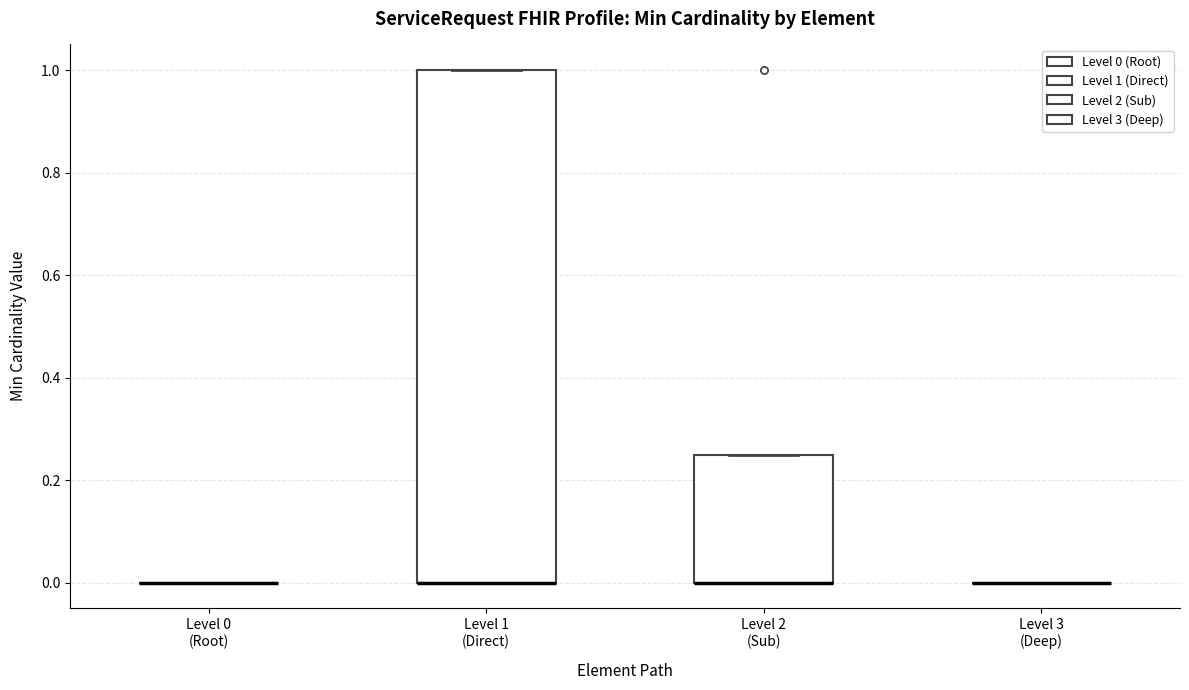

Reading left to right, read every box against the y-axis: the position of its median line, the range the box covers, and the ends of its whiskers. The values are not printed on the chart, so give them approximately, as read against the axis.

Level 0 (Root): box collapsed to a line at 0.00, whiskers 0.00 to 0.00
Level 1 (Direct): median 0.00 (drawn on the box's lower edge), box 0.00 to 1.00, whiskers 0.00 to 1.00
Level 2 (Sub): median 0.00 (drawn on the box's lower edge), box 0.00 to 0.26, whiskers 0.00 to 0.26
Level 3 (Deep): box collapsed to a line at 0.00, whiskers 0.00 to 0.00